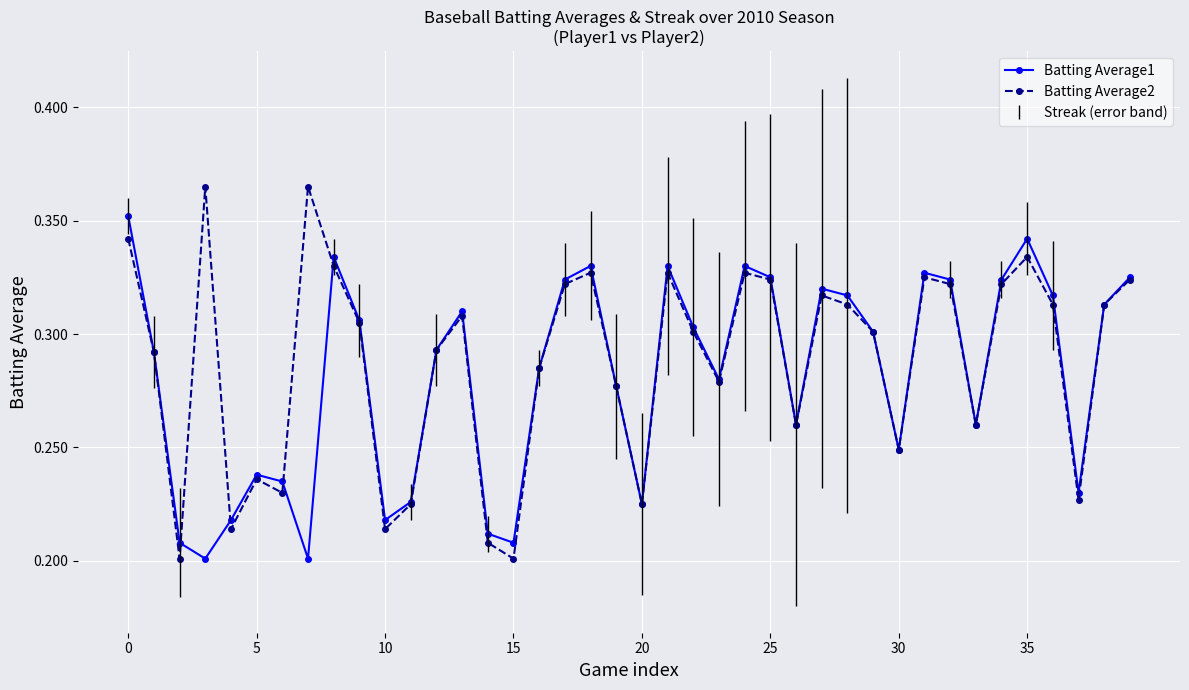

At how many categories does at least one series exceed 0?

40